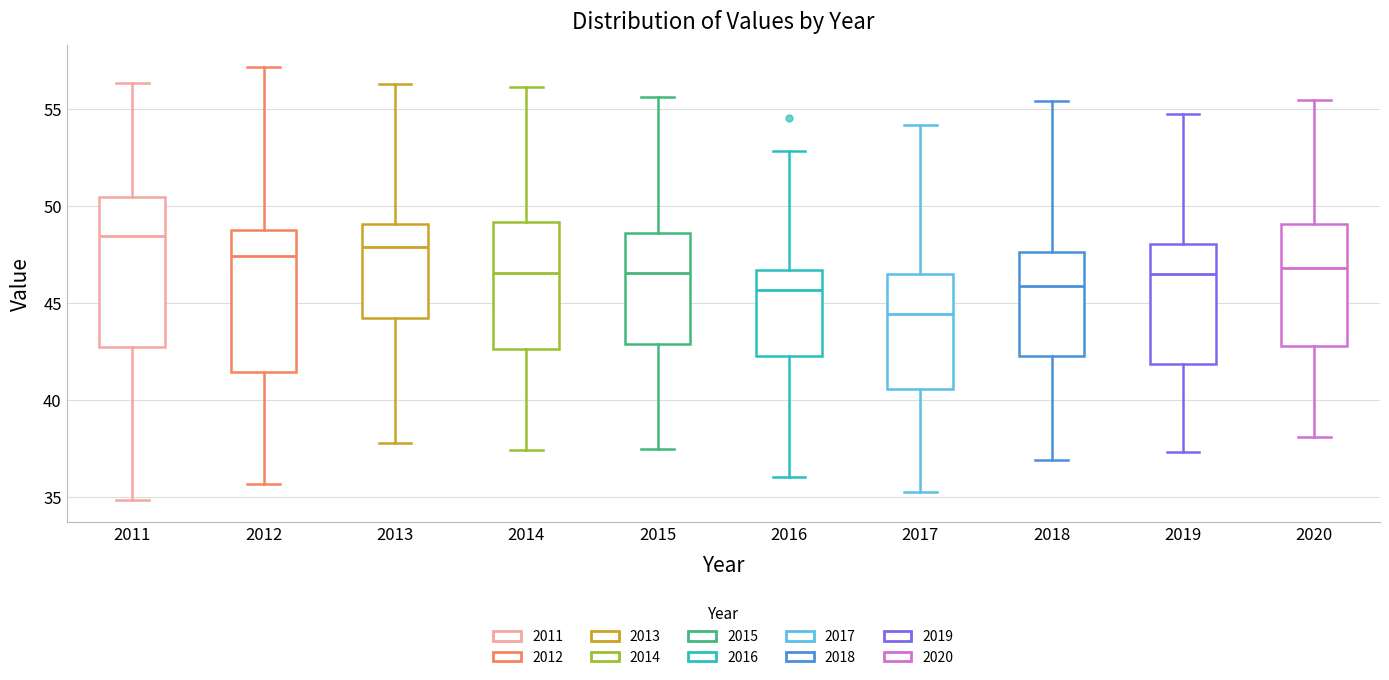

Which box's median line is the lowest?

2017